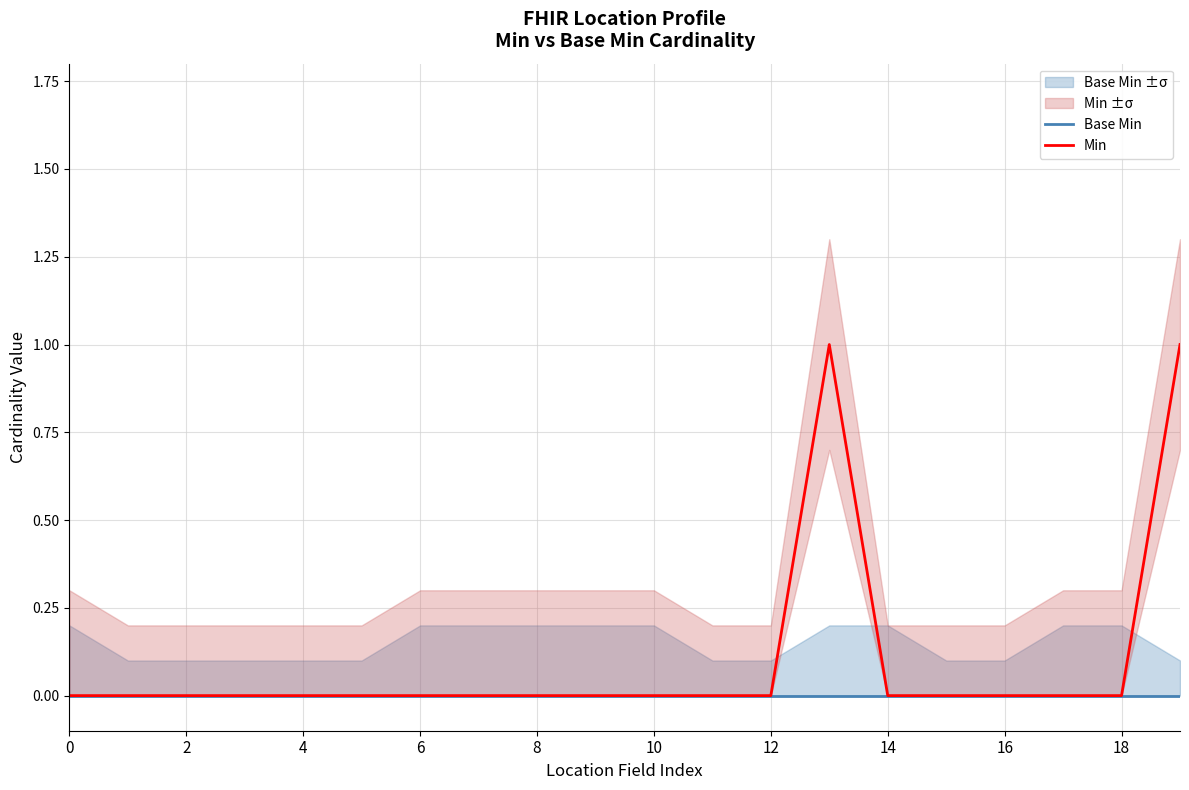

Reading left to right, transcribe all the data shown in this chart.

Base Min: 0	0	0	0	0	0	0	0	0	0	0	0	0	0	0	0	0	0	0	0
Min: 0	0	0	0	0	0	0	0	0	0	0	0	0	1	0	0	0	0	0	1